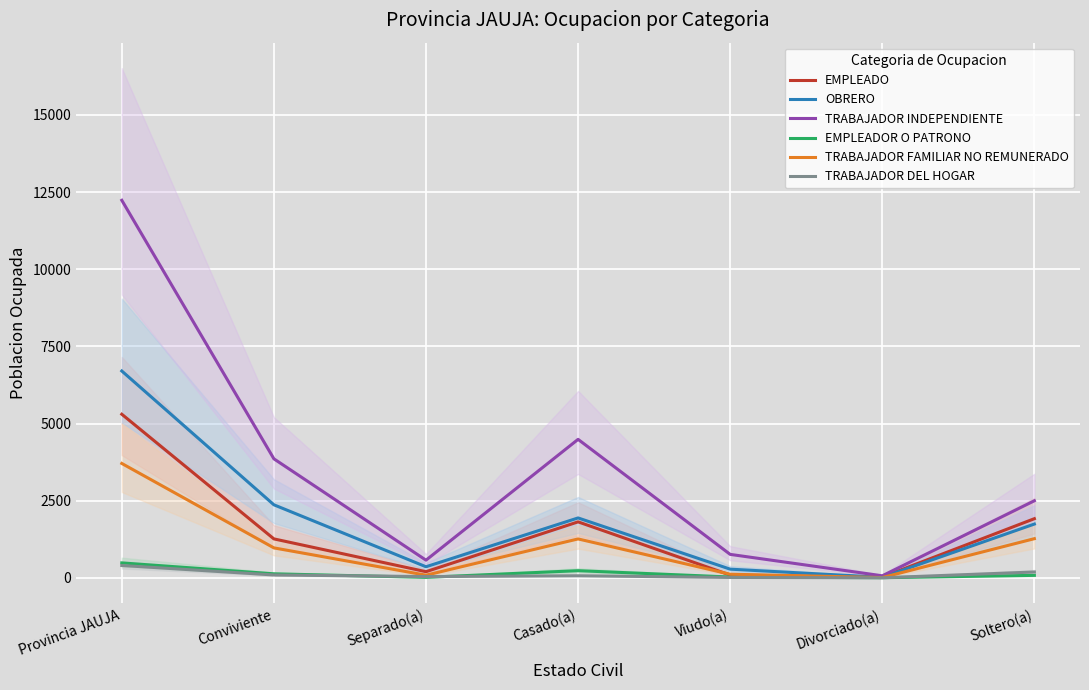

What position from the left is Divorciado(a)?

6